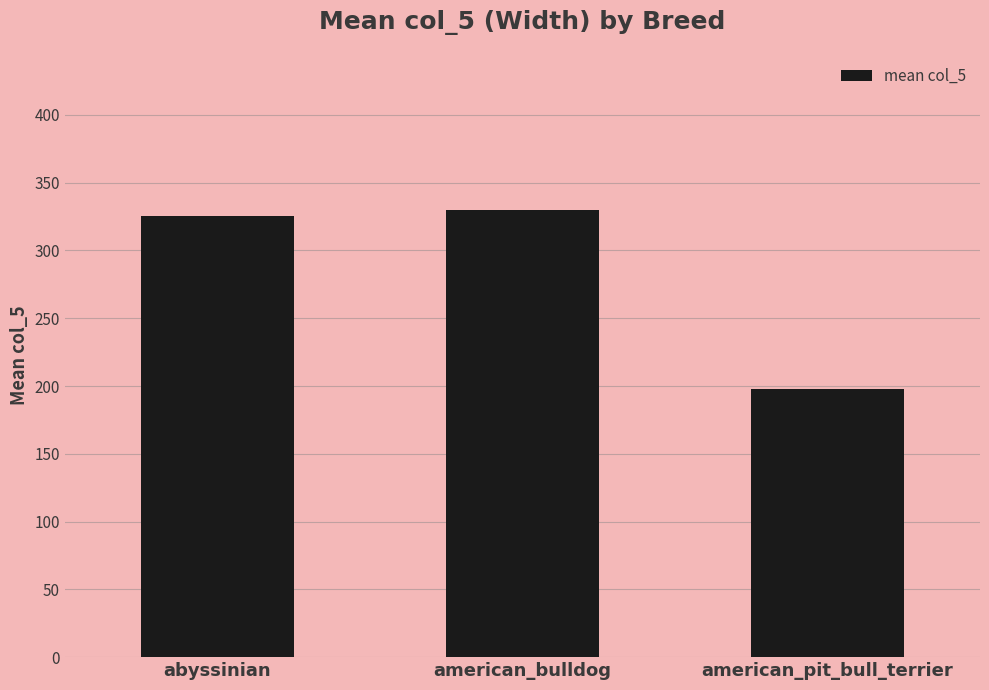

Read the value at american_bulldog.

329.6